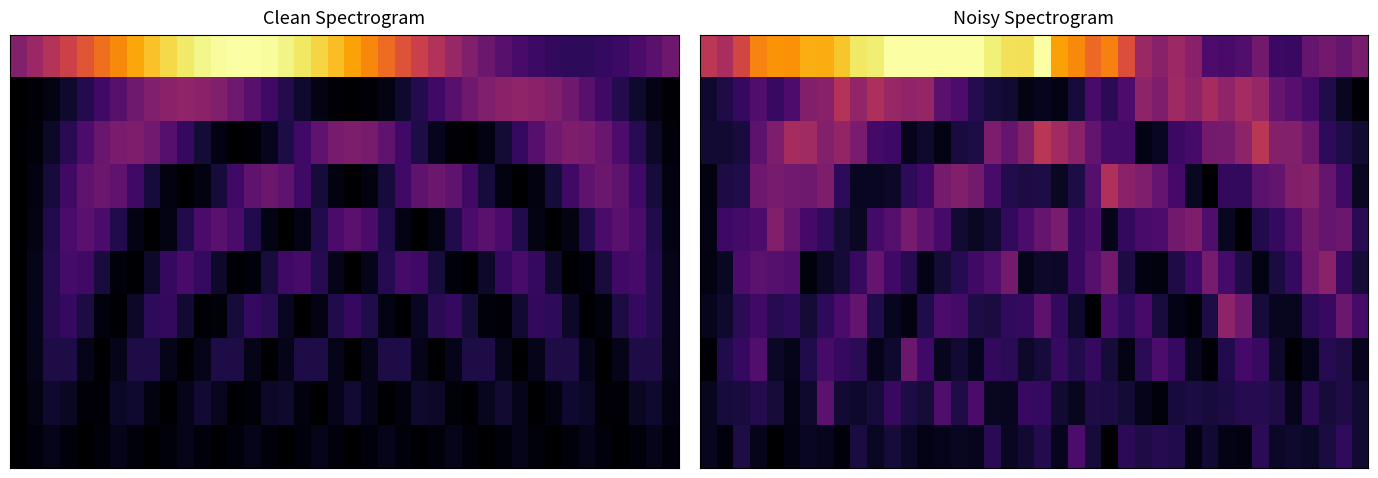

At how many categories does at least one series exceed 0?

40